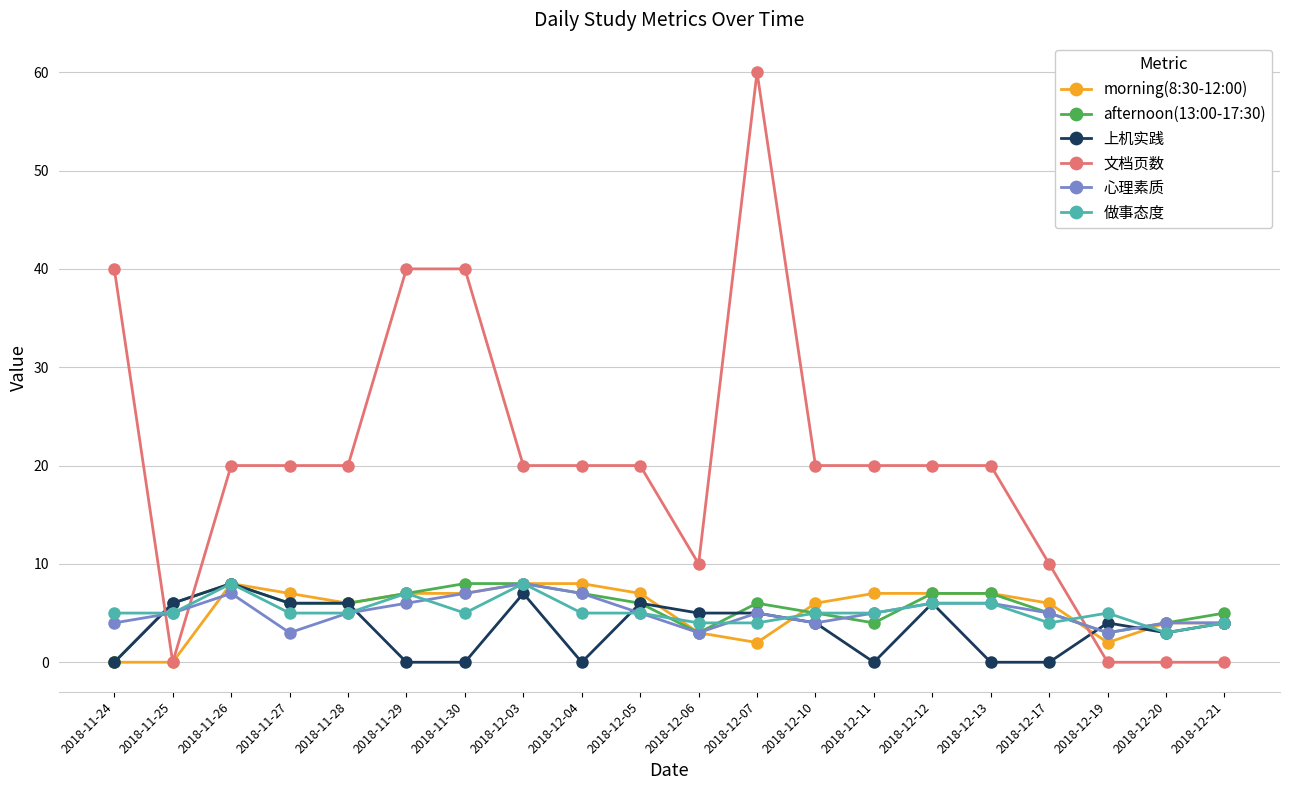

What is the label of the 5th point from the right?

2018-12-13